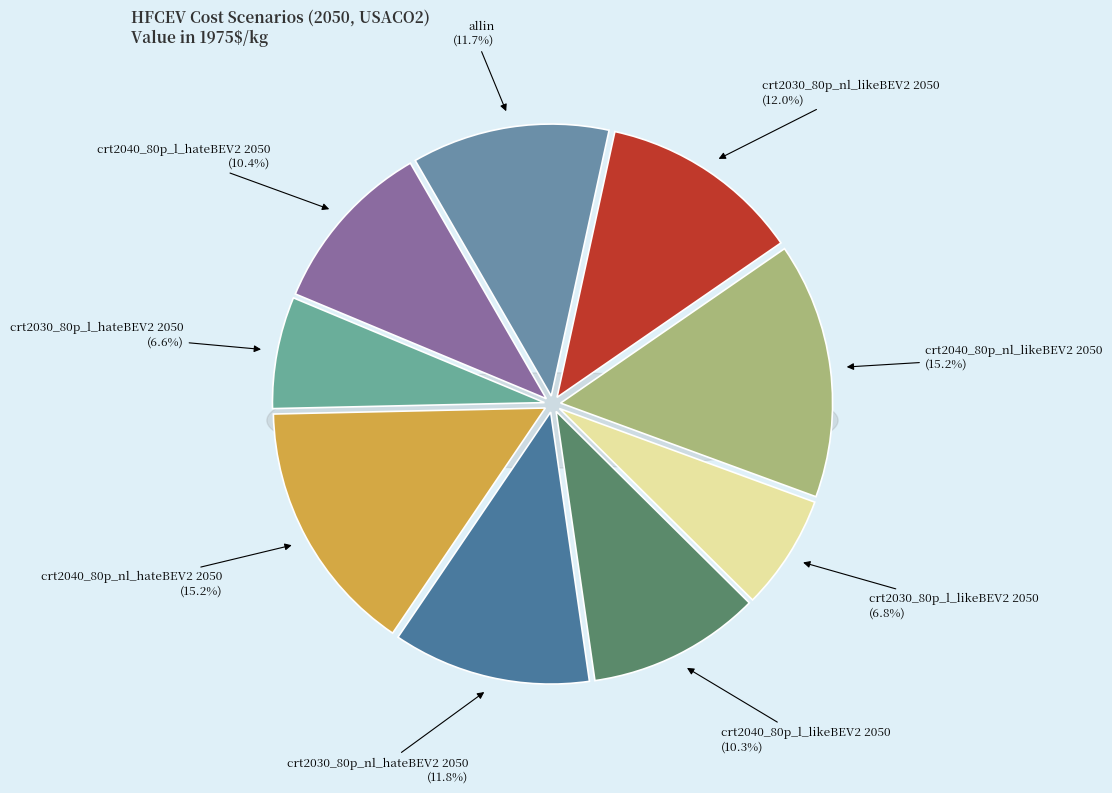

To the nearest percent, what is the average slice percentage?

11%